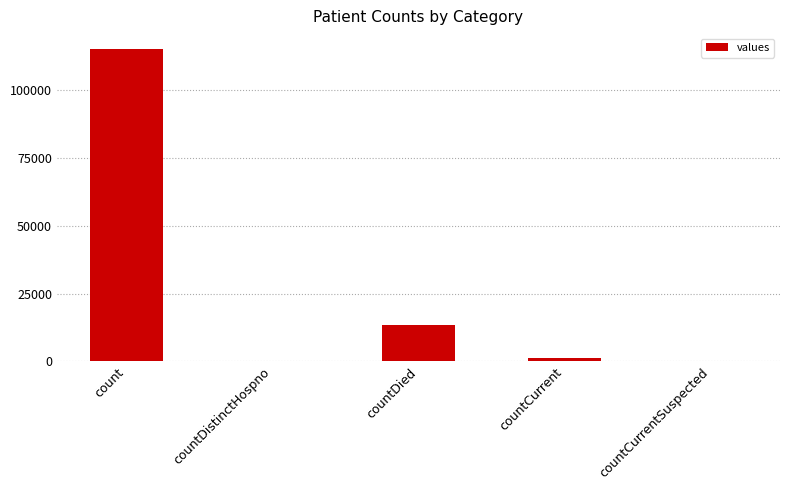

How many distinct data groups are displayed?

1